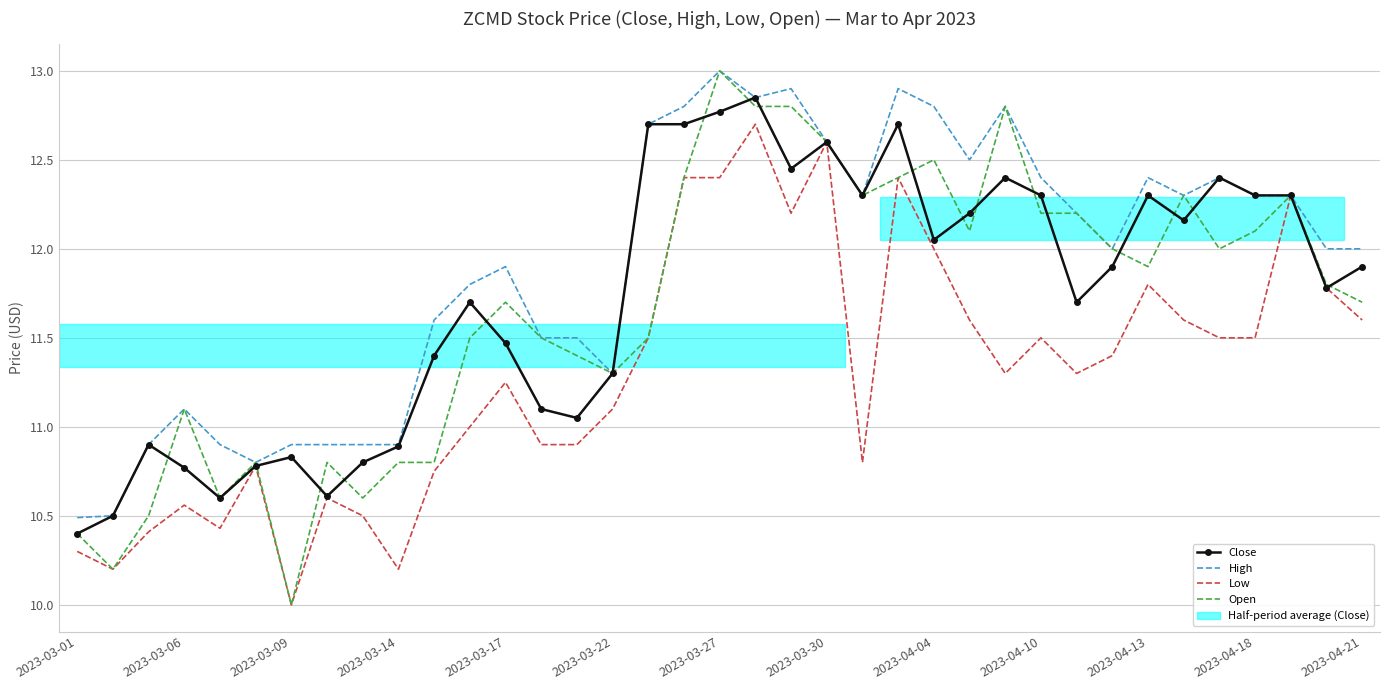

Which series has the largest total across all categories?

High